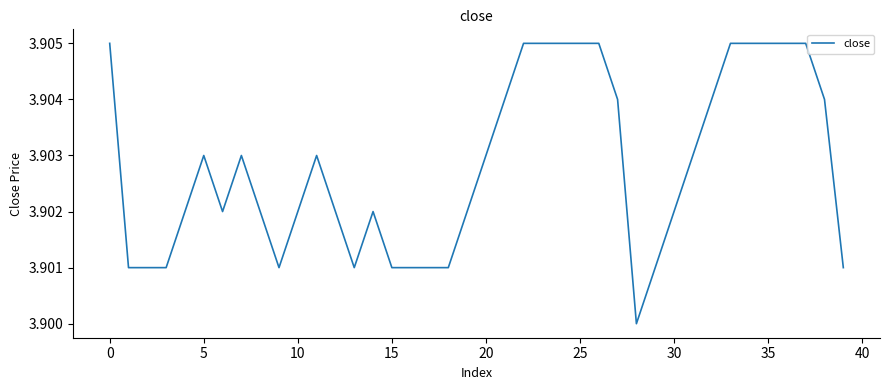

What is the greatest value displayed?

3.9